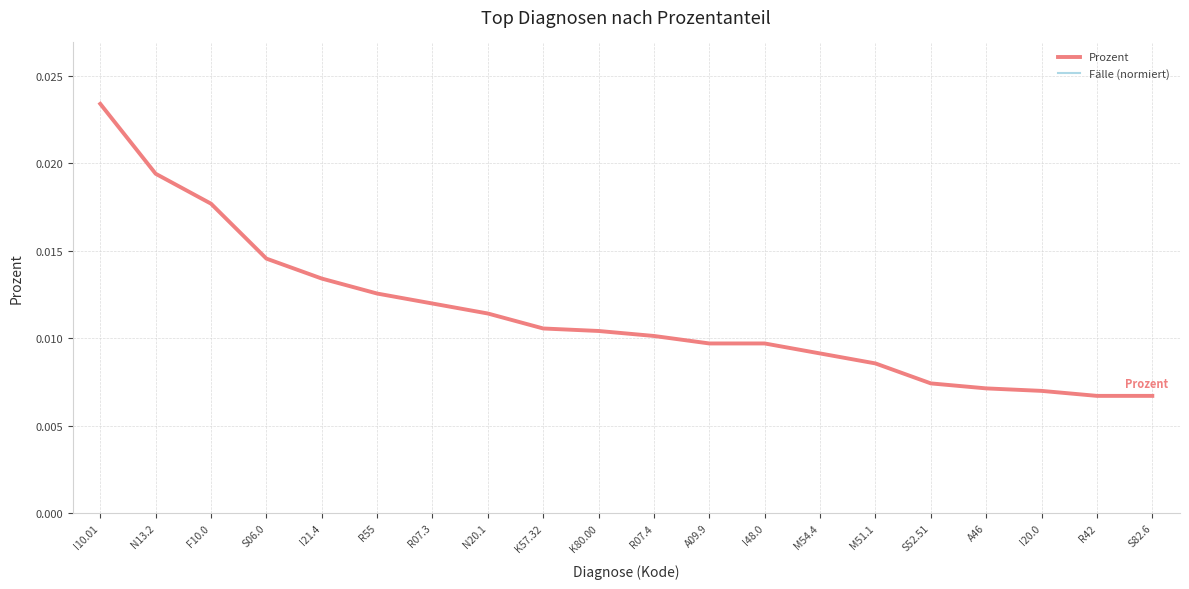

Which series ends up on top after the final intersection of Fälle (normiert) and Prozent?

Fälle (normiert)